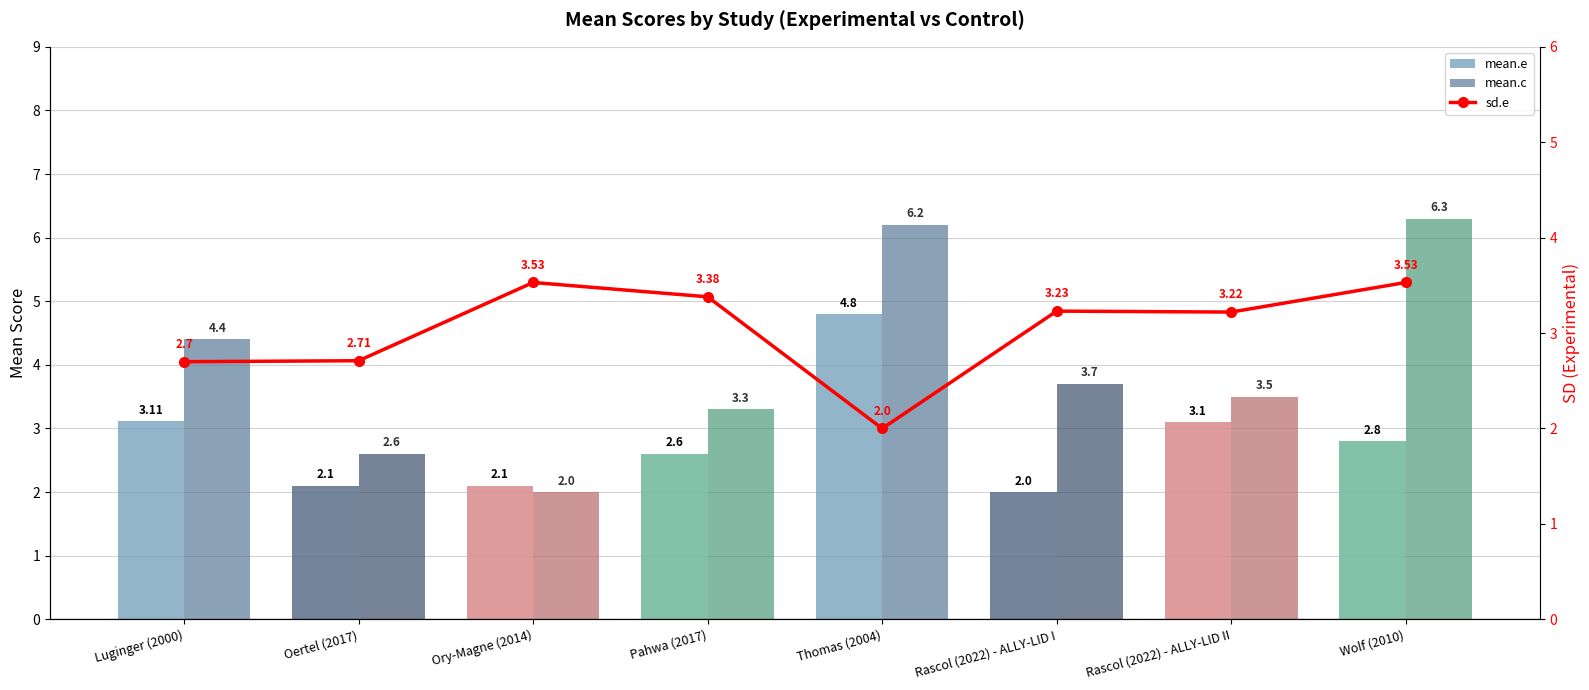

Where does the sd.e series first go above 3?

Ory-Magne (2014)